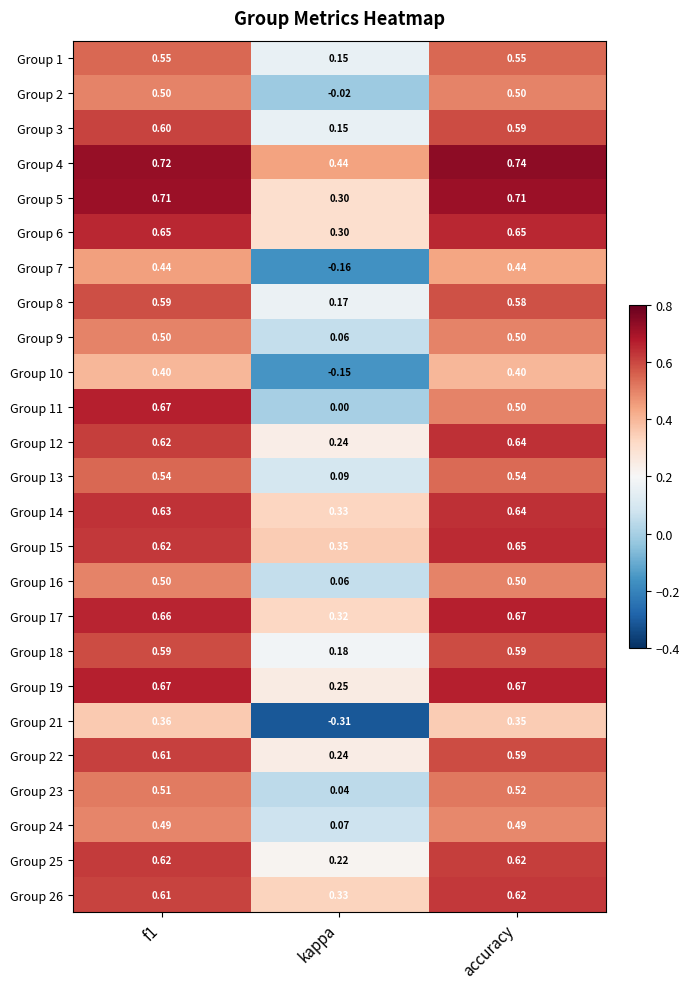

Which category has the lowest value across all series?

kappa